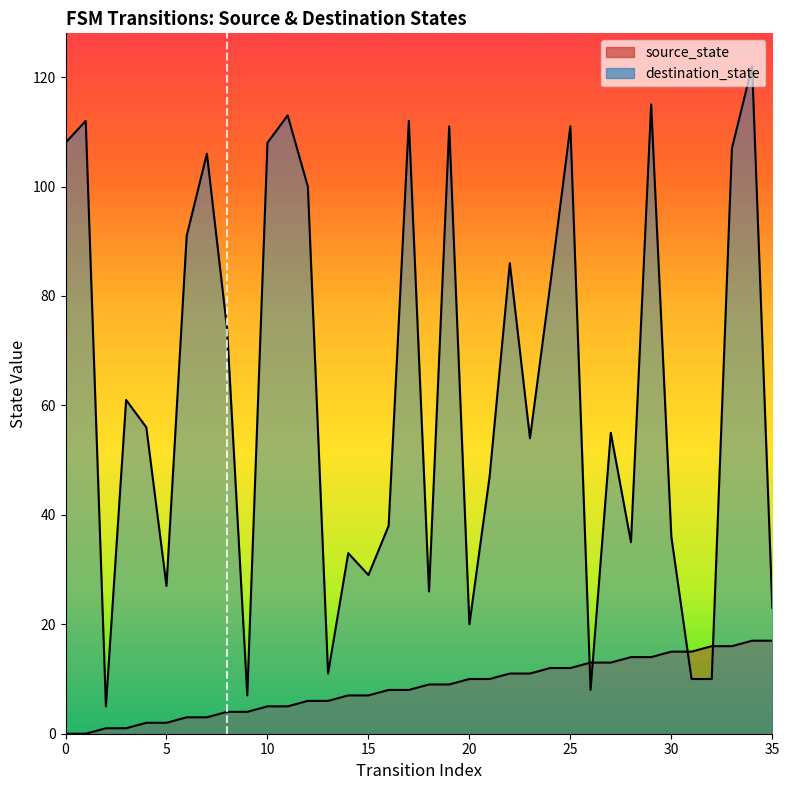

True or false: source_state (line) and destination_state (line) cross at least once.

True